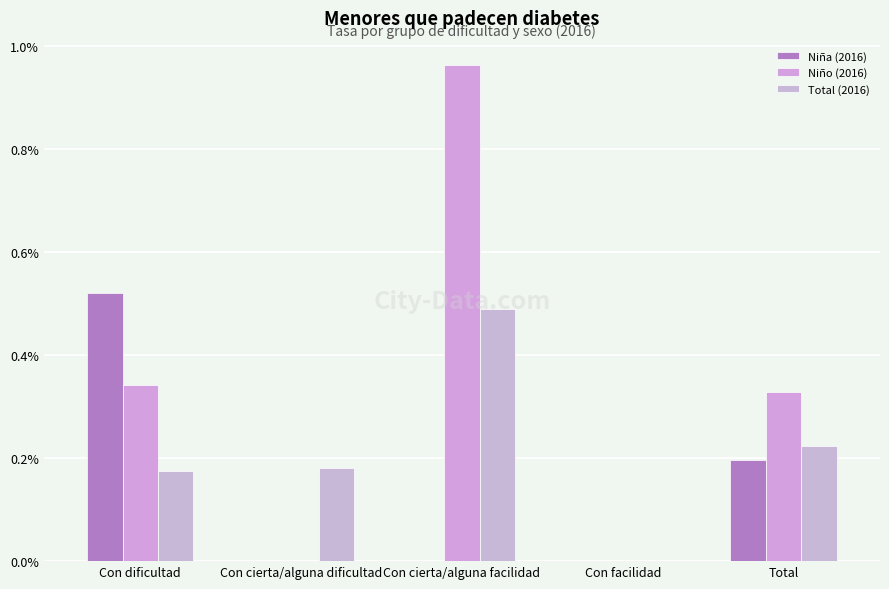

True or false: Niña (2016) has a value of 0.0 at Con cierta/alguna facilidad.

True